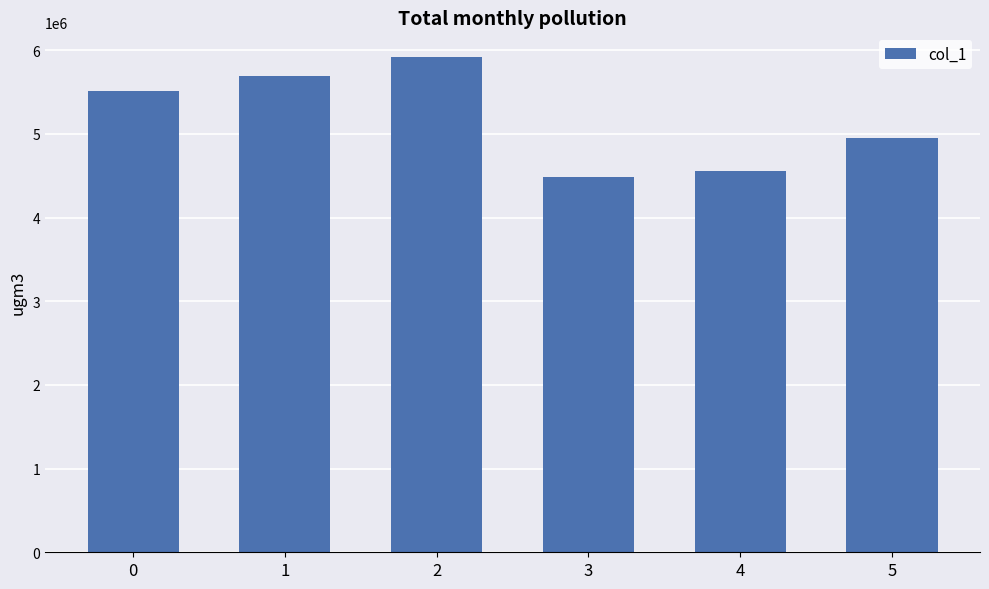

What is the minimum value shown in the chart?

4484210.5